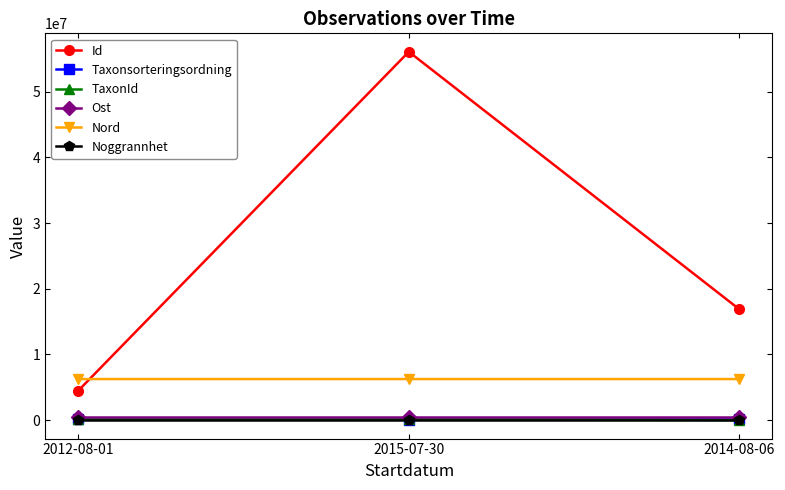

How many values in the Ost series exceed 500919?

2